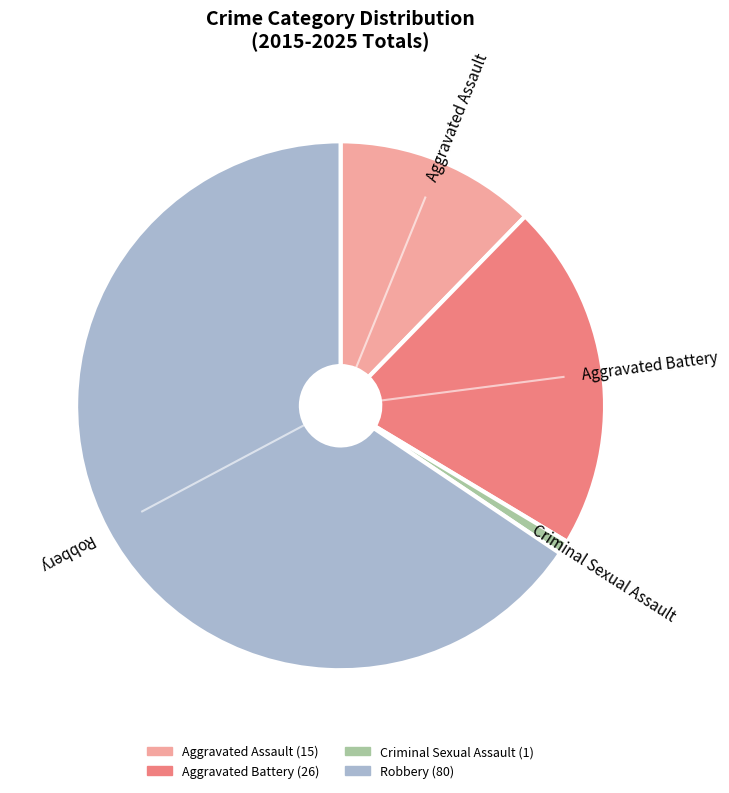

Is it true that Aggravated Battery is 15% of the pie?

False